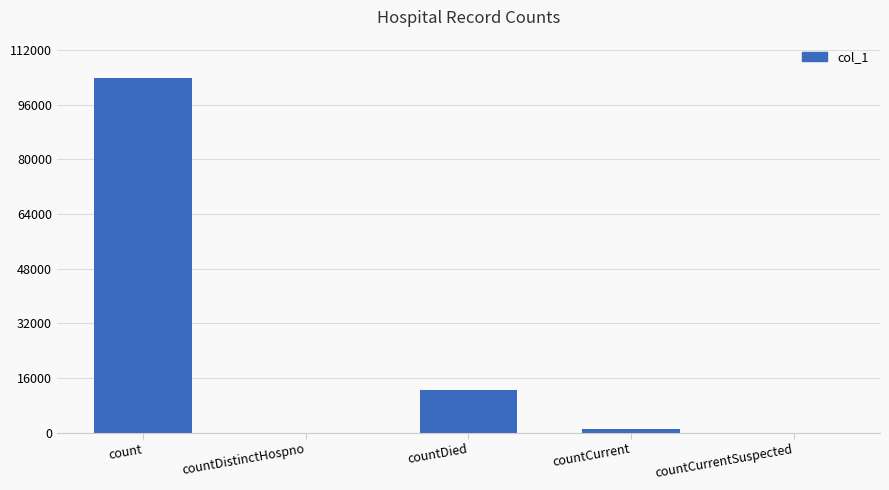

Reading left to right, transcribe all the data shown in this chart.

count=103853	countDistinctHospno=0	countDied=12500	countCurrent=973	countCurrentSuspected=0